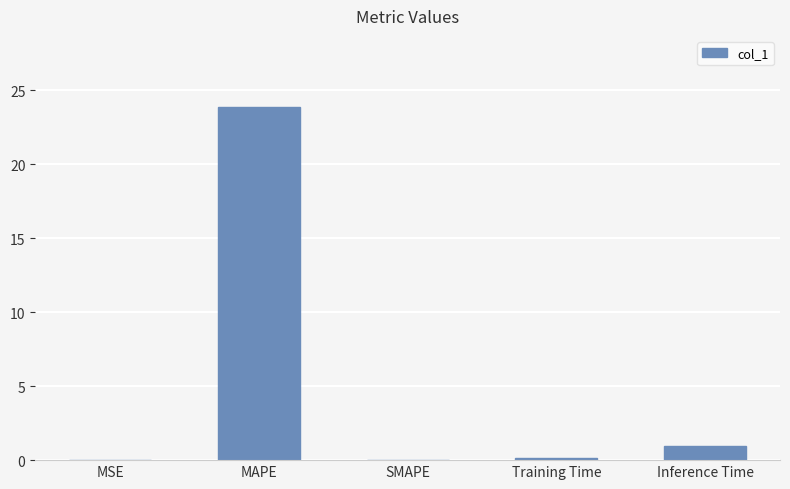

What is the sum of the values at MAPE and MSE?

23.9